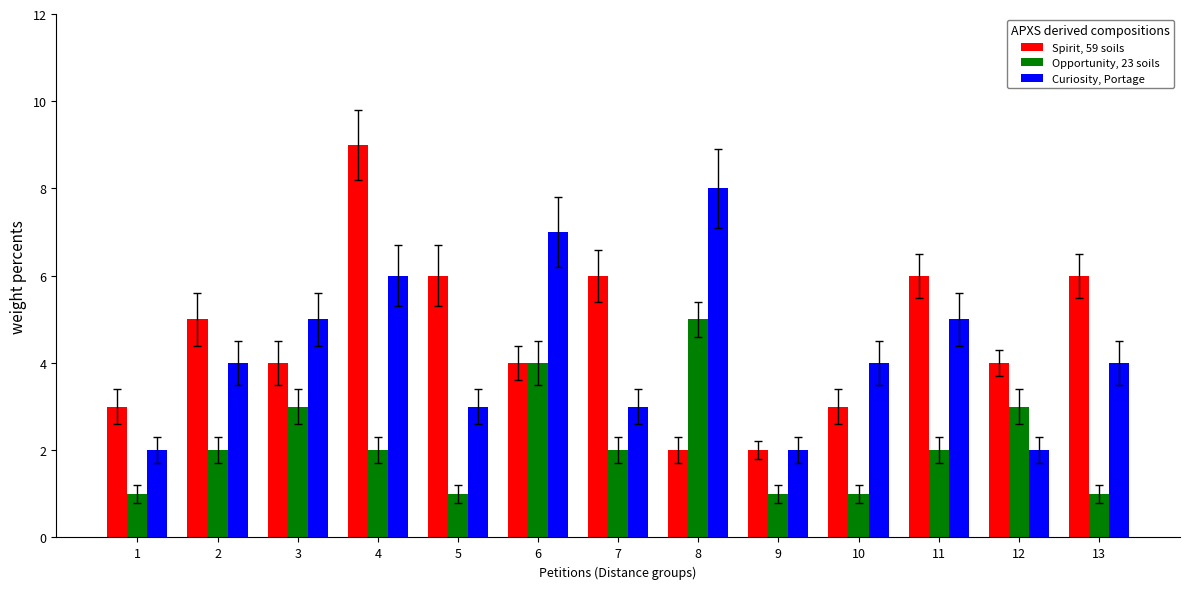

Which series has the widest spread of values?

Spirit, 59 soils